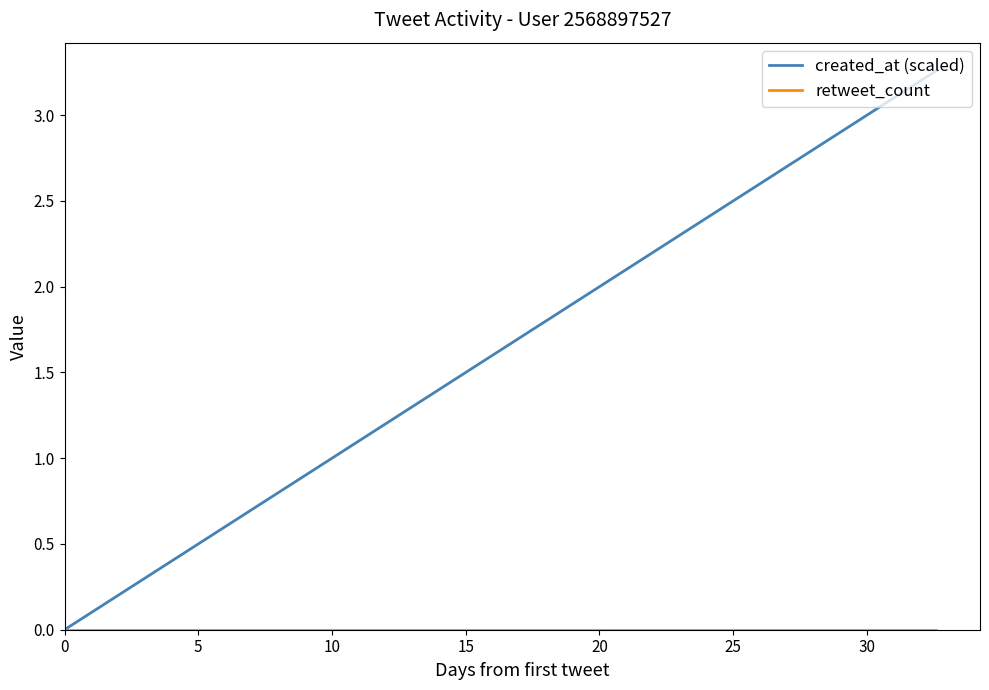

Which series has the largest total across all categories?

created_at (scaled)